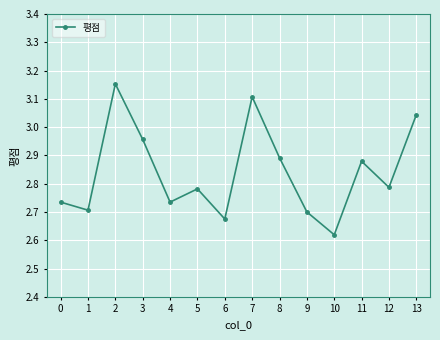

True or false: the data shows 1.1 at 3.

False